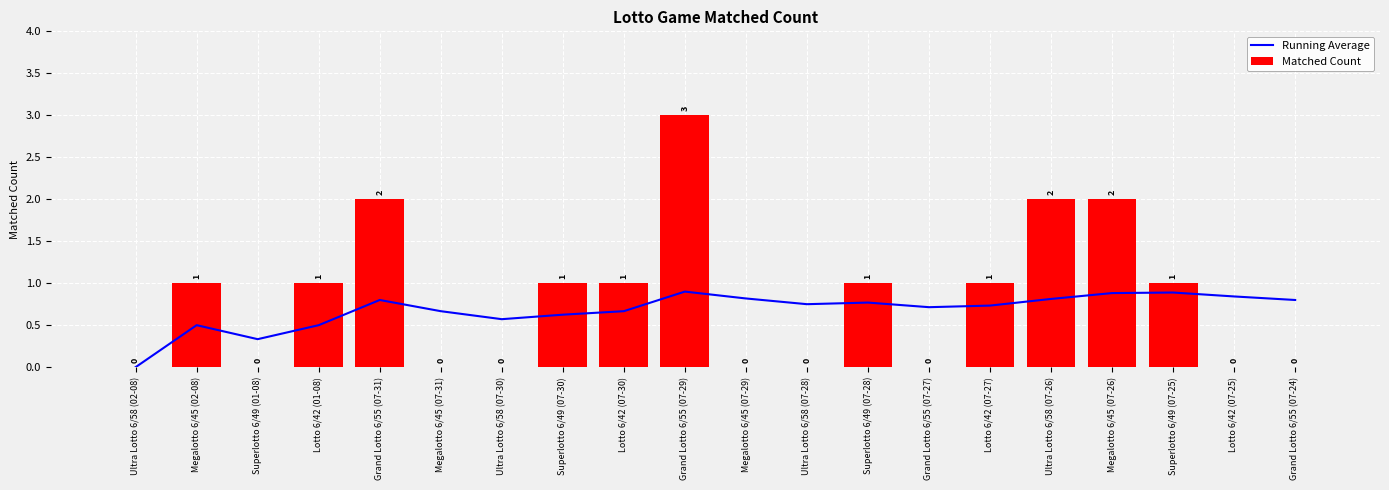

Which category has the highest value across all series?

Grand Lotto 6/55 (07-29)